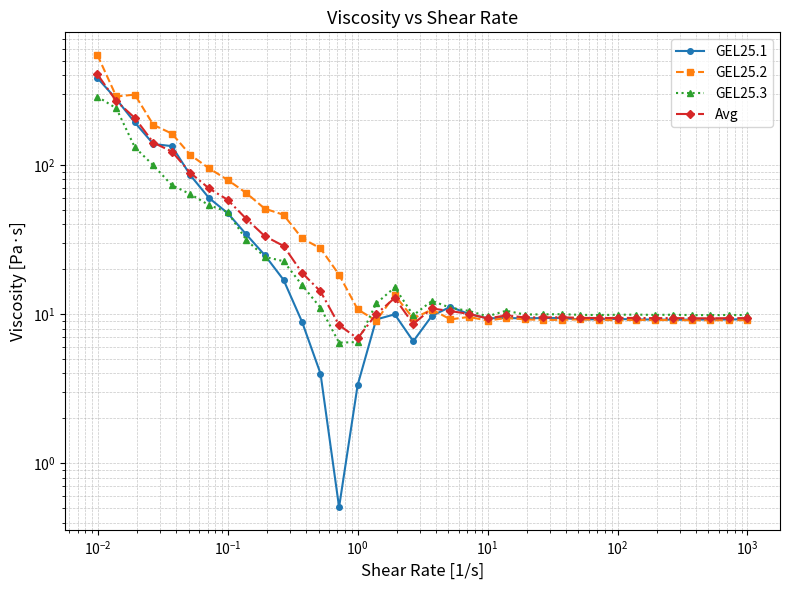

Reading left to right, what are all the values shown in this chart?

GEL25.1: 382.9	276.5	192.6	138.2	133.7	85.2	60.0	47.6	34.2	24.8	17.0	8.9	4.0	0.5	3.3	9.2	10.0	6.6	9.7	11.2	10.0	9.4	9.4	9.4	9.4	9.4	9.2	9.2	9.3	9.2	9.2	9.2	9.2	9.2	9.2	9.2
GEL25.2: 546.5	287.7	296.2	185.6	162.3	116.6	94.9	79.4	64.9	50.9	46.4	32.3	27.6	18.4	10.8	9.0	13.4	9.4	10.7	9.2	9.6	9.0	9.4	9.2	9.1	9.2	9.2	9.1	9.1	9.1	9.1	9.1	9.1	9.1	9.1	9.1
GEL25.3: 287.4	239.8	131.4	99.3	73.2	63.7	53.7	48.3	31.5	24.2	22.6	15.7	11.0	6.4	6.5	11.8	15.1	9.8	12.3	11.0	10.5	9.7	10.5	9.9	10.0	10.0	9.9	9.9	9.9	9.9	9.9	9.9	9.8	9.8	9.9	9.9
Avg: 405.6	268.0	206.8	141.1	123.1	88.5	69.6	58.4	43.5	33.3	28.7	18.9	14.2	8.4	6.9	10.0	12.8	8.6	10.9	10.5	10.0	9.4	9.8	9.5	9.5	9.5	9.4	9.4	9.4	9.4	9.4	9.4	9.4	9.4	9.4	9.4